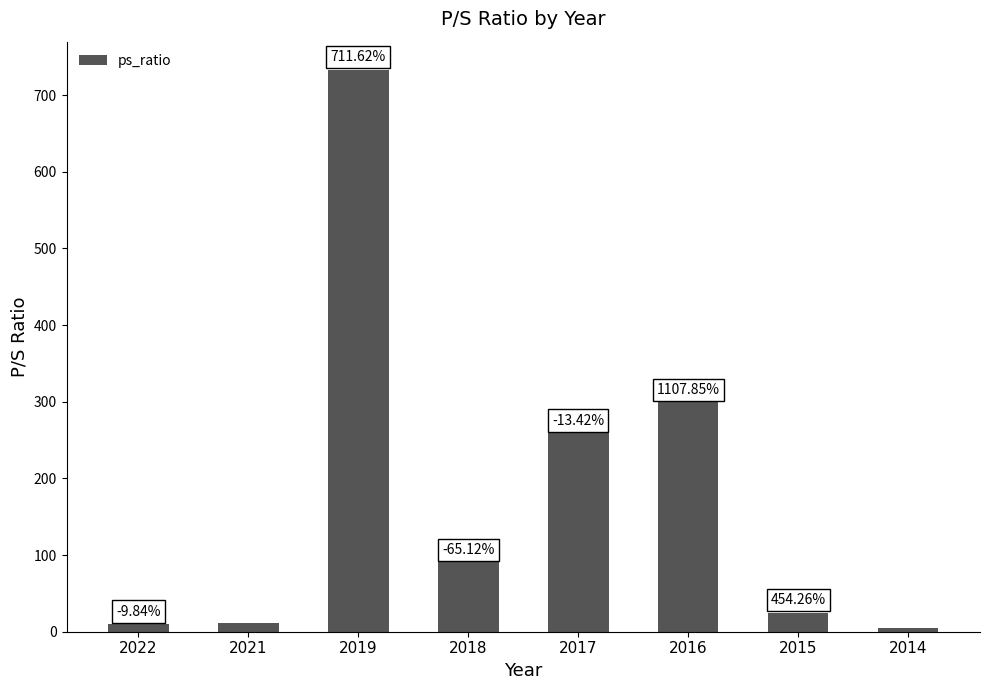

Reading left to right, extract all data points from this chart.

2022=10.0	2021=11.1	2019=733.0	2018=90.3	2017=259.0	2016=299.0	2015=24.8	2014=4.5